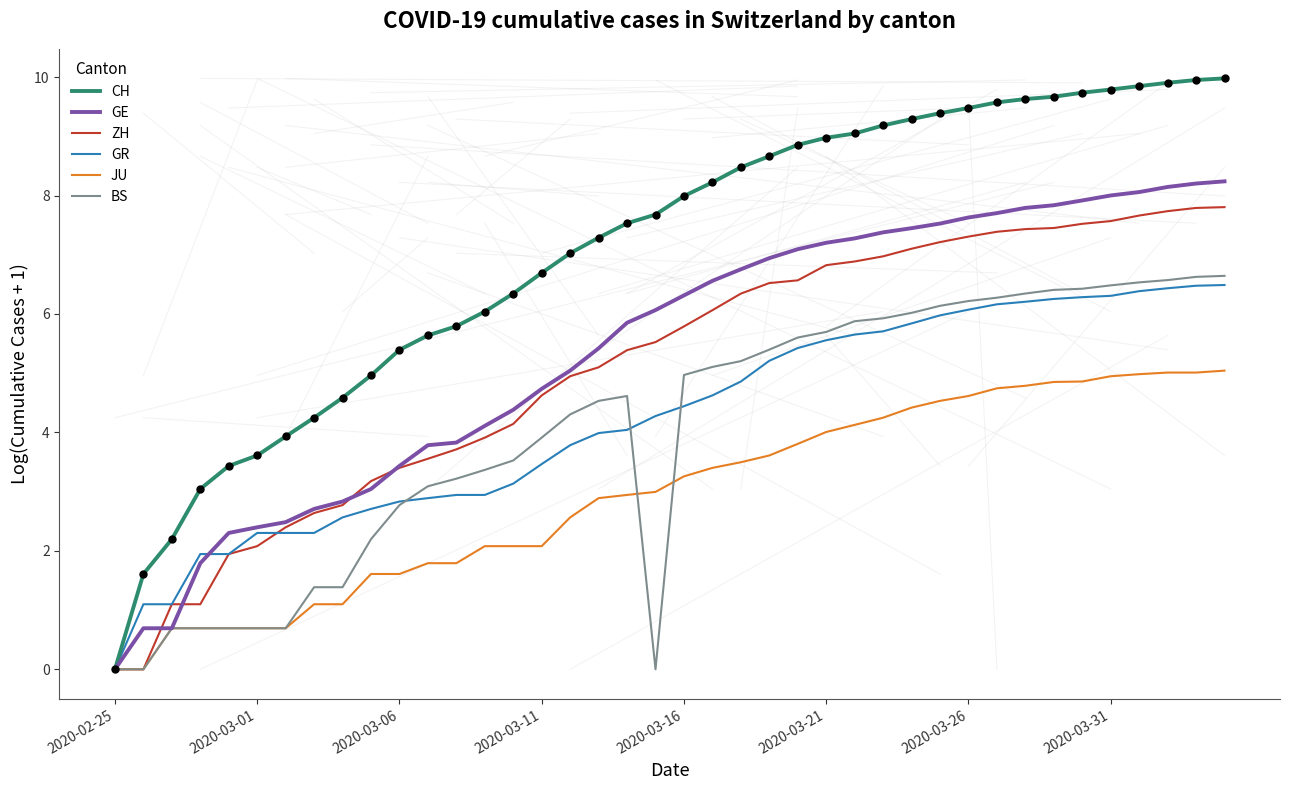

Does the chart have visible grid lines?

No